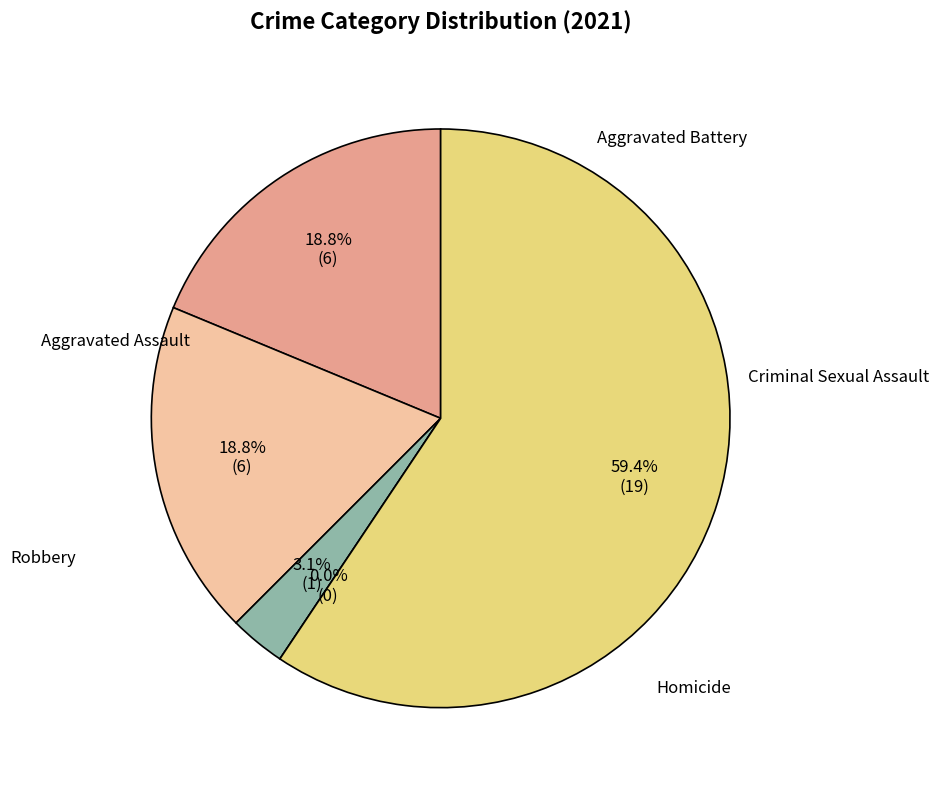

To the nearest percent, what is the average slice percentage?

20%